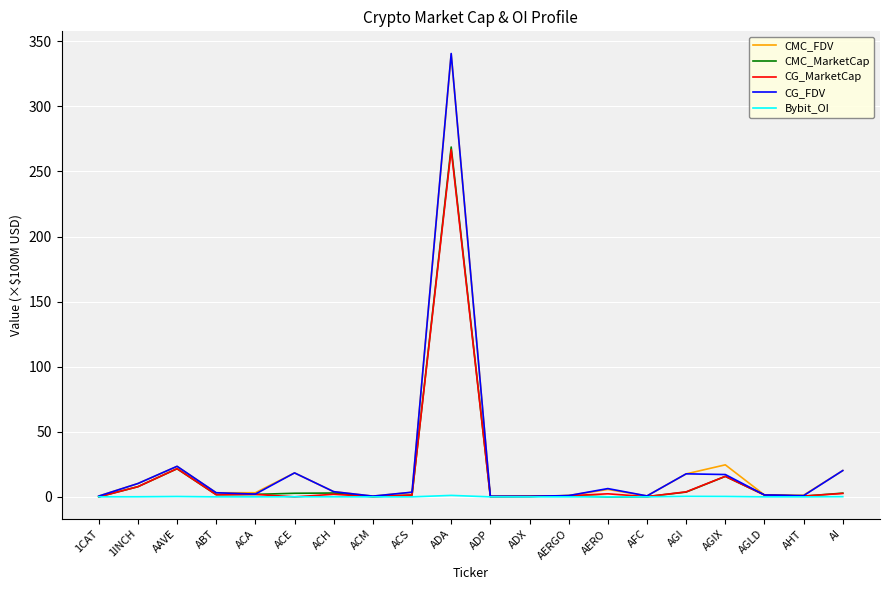

Which category has the highest value across all series?

ADA